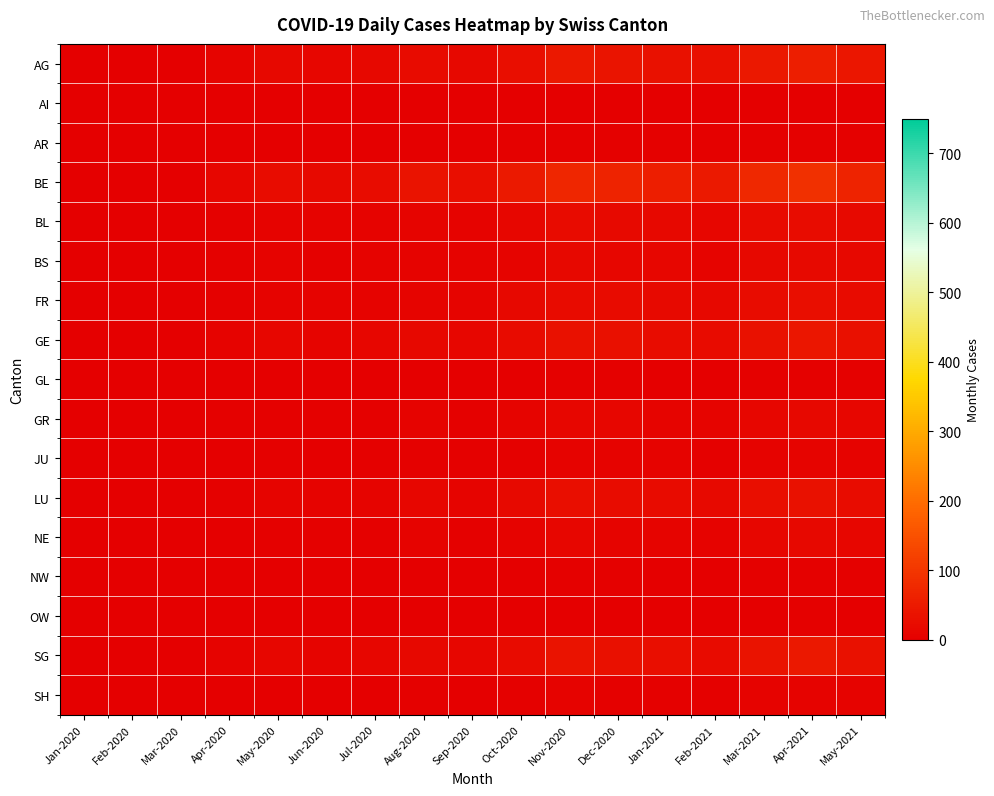

Between Jun-2020 and Mar-2021, which series saw the biggest shift?

BE